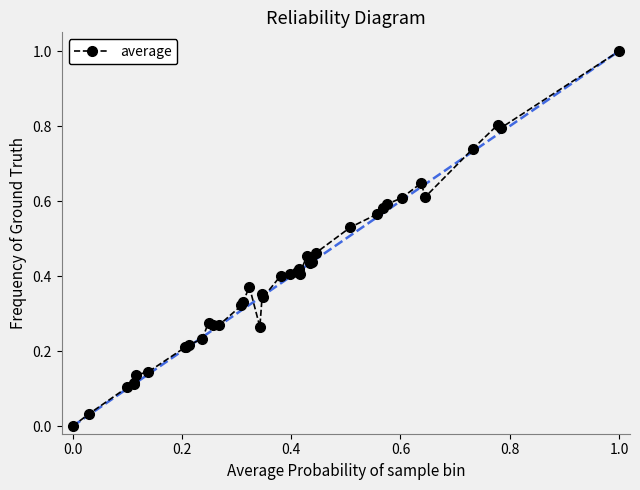

What is the difference between the maximum and minimum values?

1.0